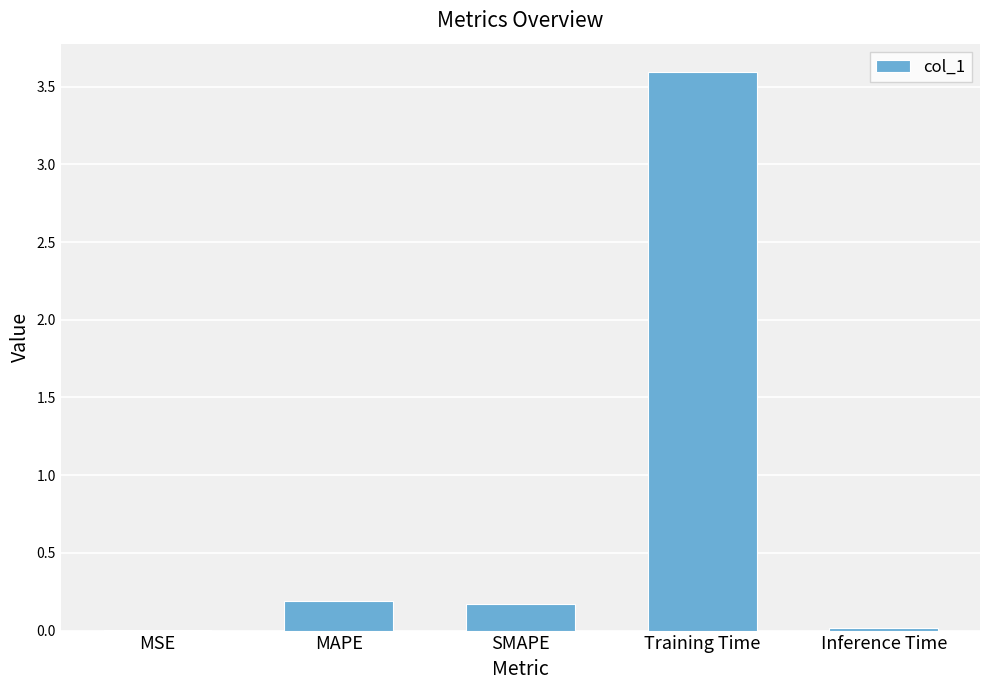

The chart shows a value of 0.2 at SMAPE. True or false?

True